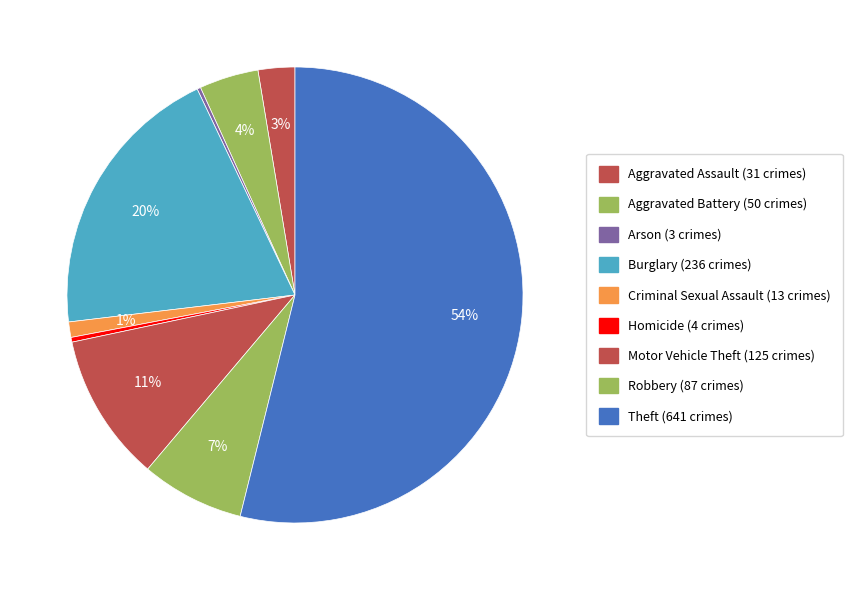

Do Criminal Sexual Assault and Robbery together represent more than half of the pie?

No